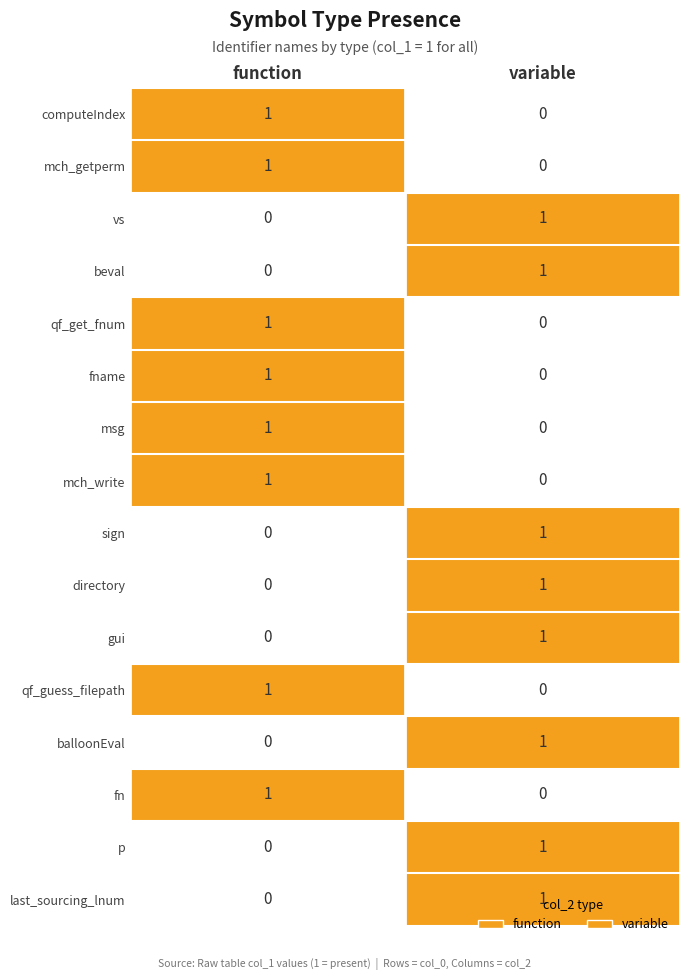

List the labels in order of balloonEval value, smallest first.

function, variable